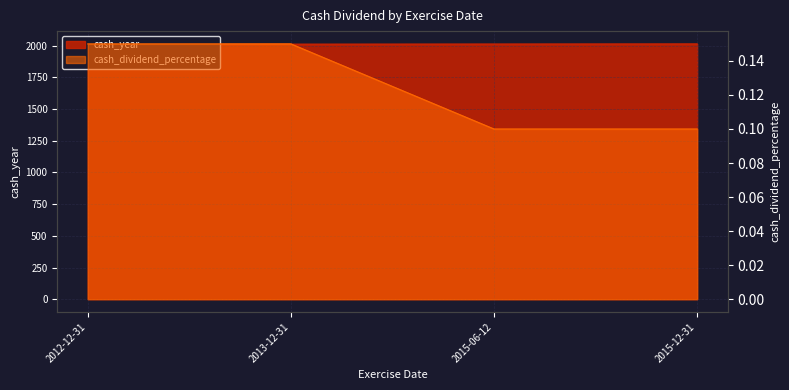

Reading left to right, what are all the values shown in this chart?

cash_year: 2012-12-31=2012.0	2013-12-31=2013.0	2015-06-12=2014.0	2015-12-31=2015.0
cash_dividend_percentage: 2012-12-31=0.1	2013-12-31=0.1	2015-06-12=0.1	2015-12-31=0.1